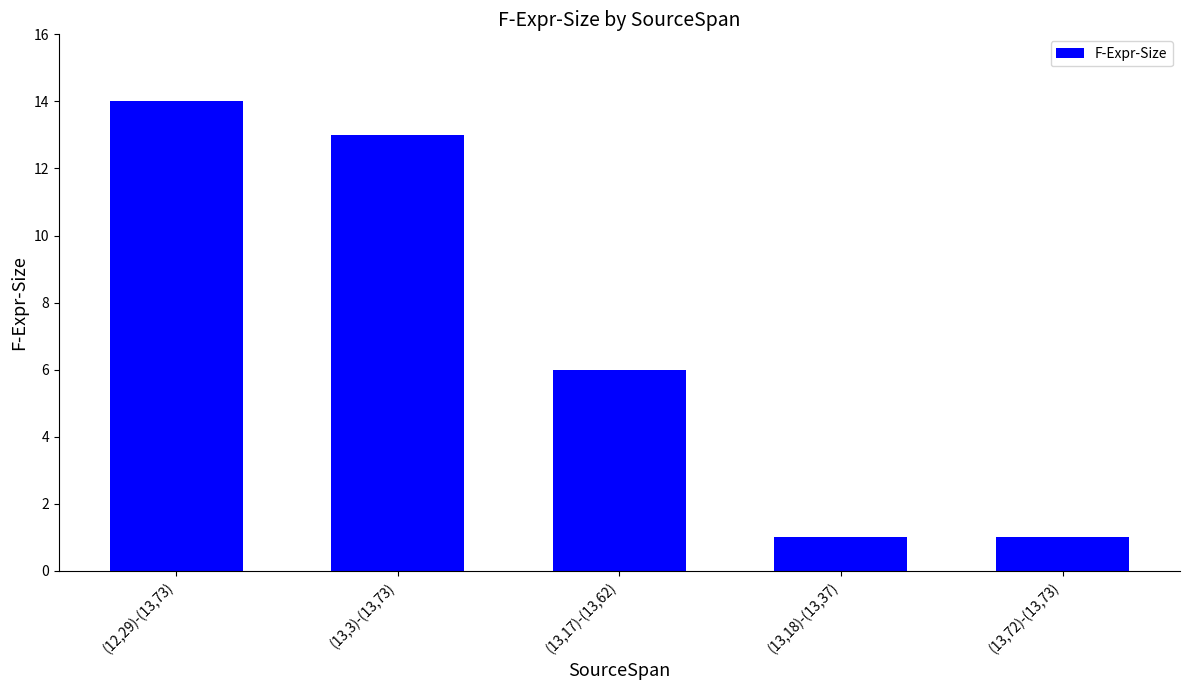

Read the value at (12,29)-(13,73).

14